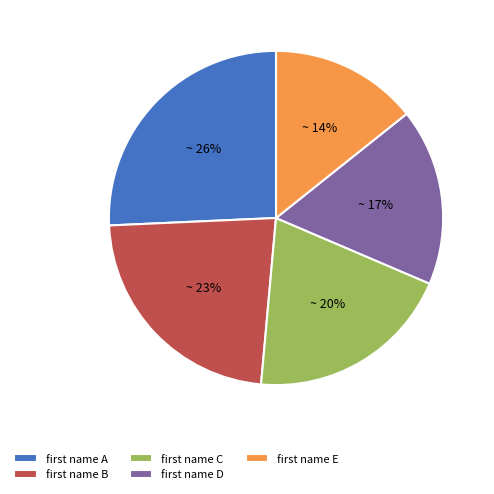

Rank the categories by value from highest to lowest.

first name A, first name B, first name C, first name D, first name E